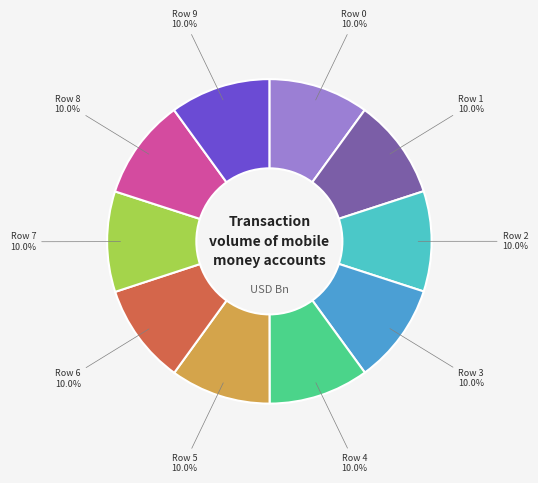

Is there any slice that represents more than half of the pie?

No